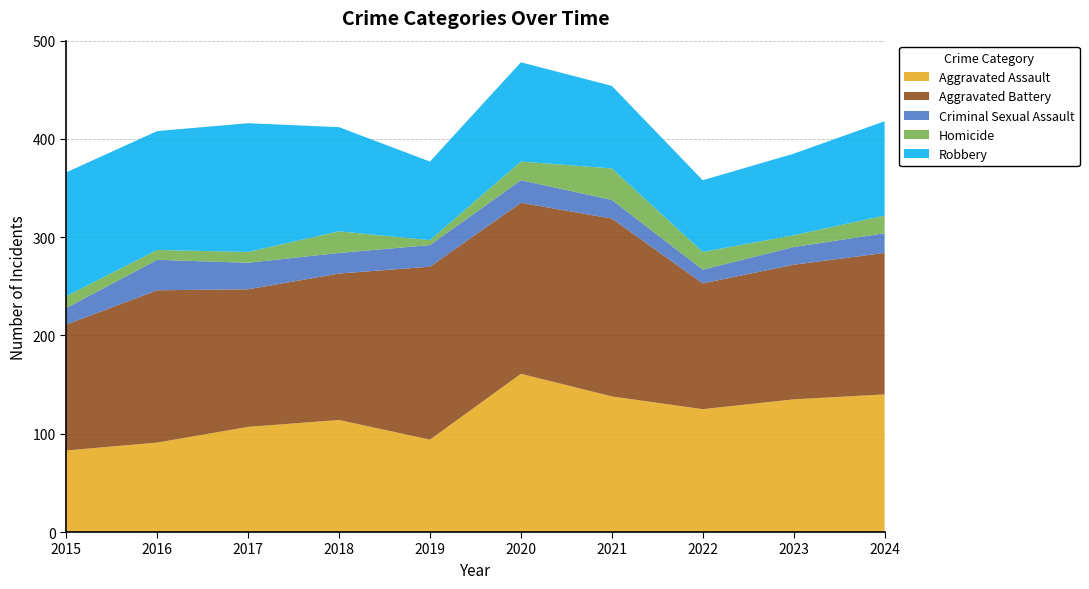

Reading right to left, list all the values displayed in this chart.

Aggravated Assault: 140	135	125	138	161	94	114	107	91	83
Aggravated Battery: 144	137	128	181	174	176	149	140	155	128
Criminal Sexual Assault: 20	18	14	19	23	22	21	27	31	17
Homicide: 18	12	18	32	19	5	22	11	10	12
Robbery: 96	83	73	84	101	80	106	131	121	126